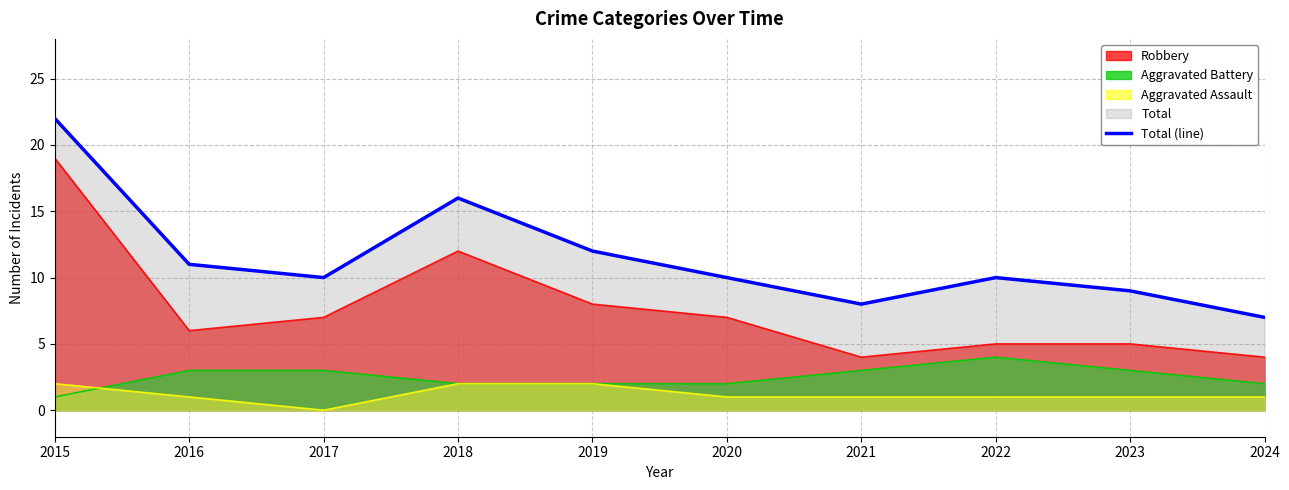

Between 2023 and 2015, which is larger?

2015